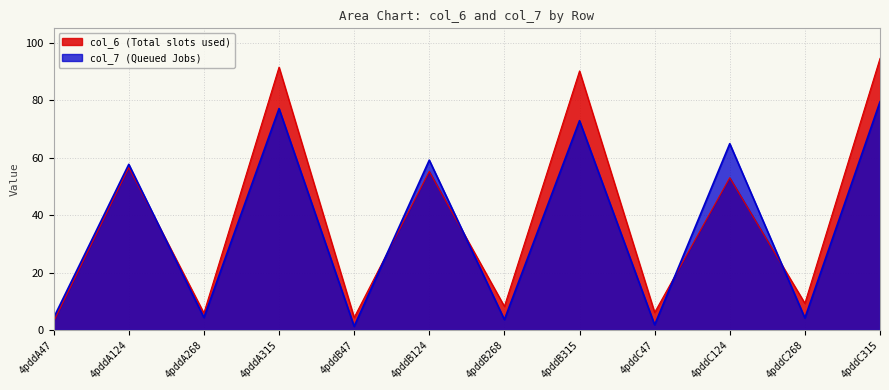

Reading left to right, what are all the values shown in this chart?

col_6: 4pddA47=3.0	4pddA124=56.6	4pddA268=5.9	4pddA315=91.5	4pddB47=4.3	4pddB124=55.2	4pddB268=8.2	4pddB315=90.2	4pddC47=6.1	4pddC124=53.0	4pddC268=9.3	4pddC315=94.5
col_7: 4pddA47=4.3	4pddA124=57.7	4pddA268=4.3	4pddA315=77.1	4pddB47=1.3	4pddB124=59.1	4pddB268=3.6	4pddB315=72.9	4pddC47=1.8	4pddC124=64.9	4pddC268=4.2	4pddC315=79.5